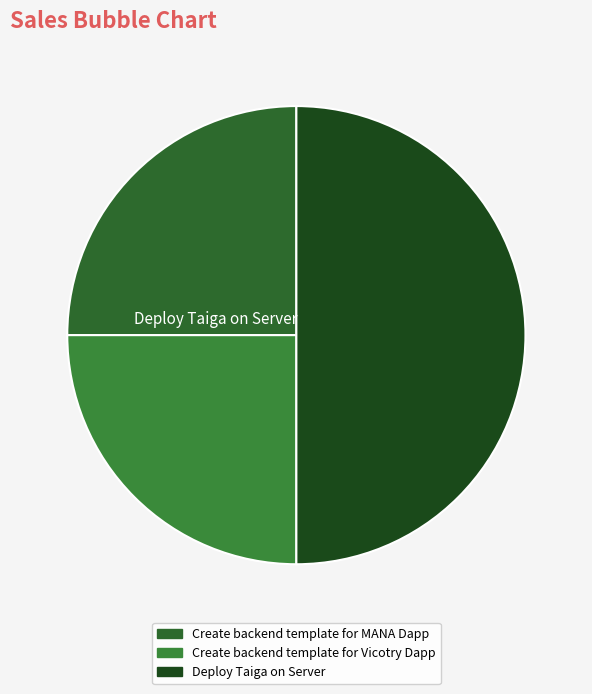

Does Deploy Taiga on Server account for over 50% of the chart?

No